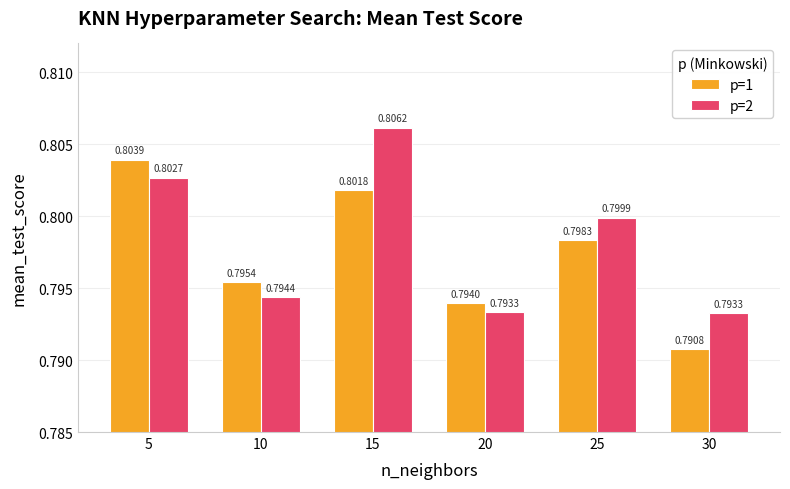

What is the sum of the p=2 values at 15 and 10?

1.6